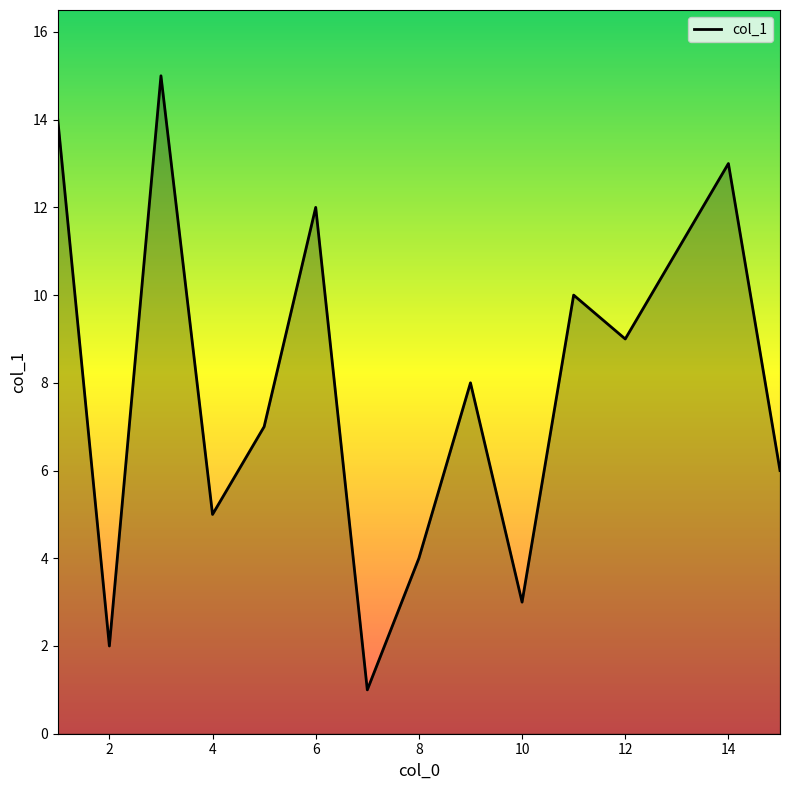

True or false: the data has more than 0 interior local peaks.

True